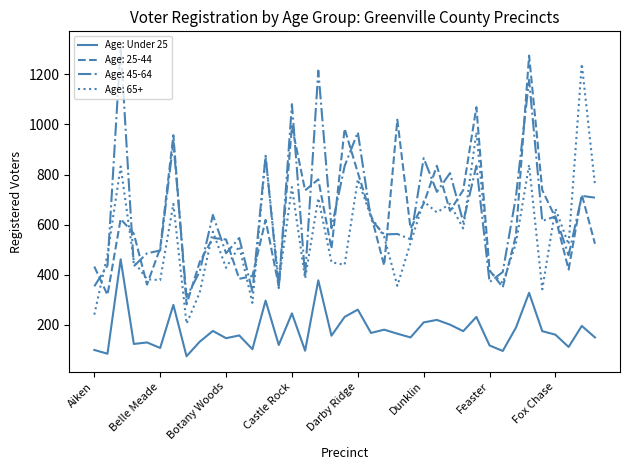

True or false: Age: Under 25 and Age: 65+ intersect in this chart.

False